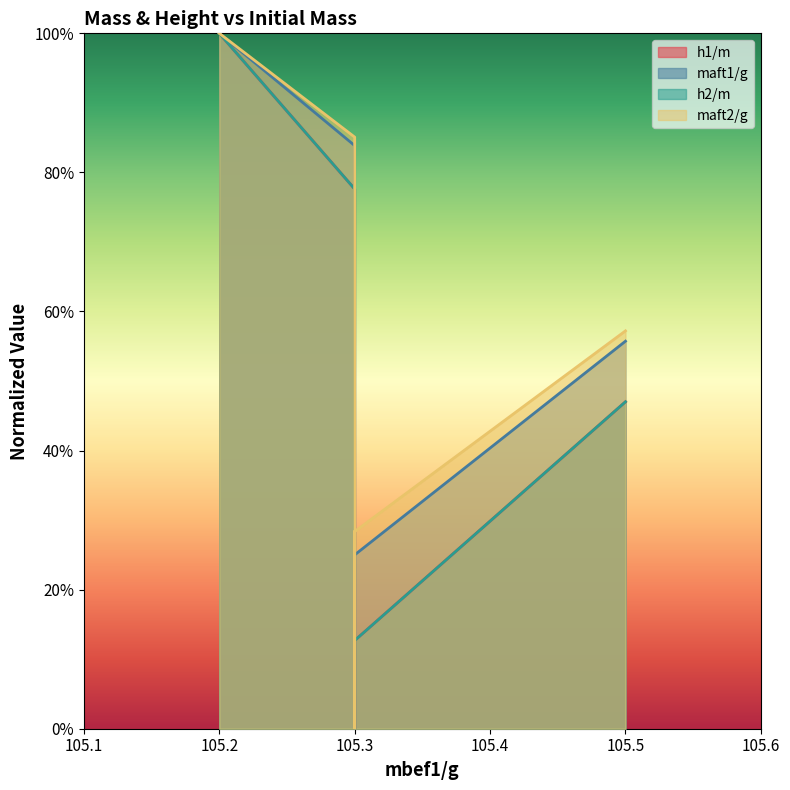

What is the difference between the maximum and minimum values in the h2/m series?

1.0